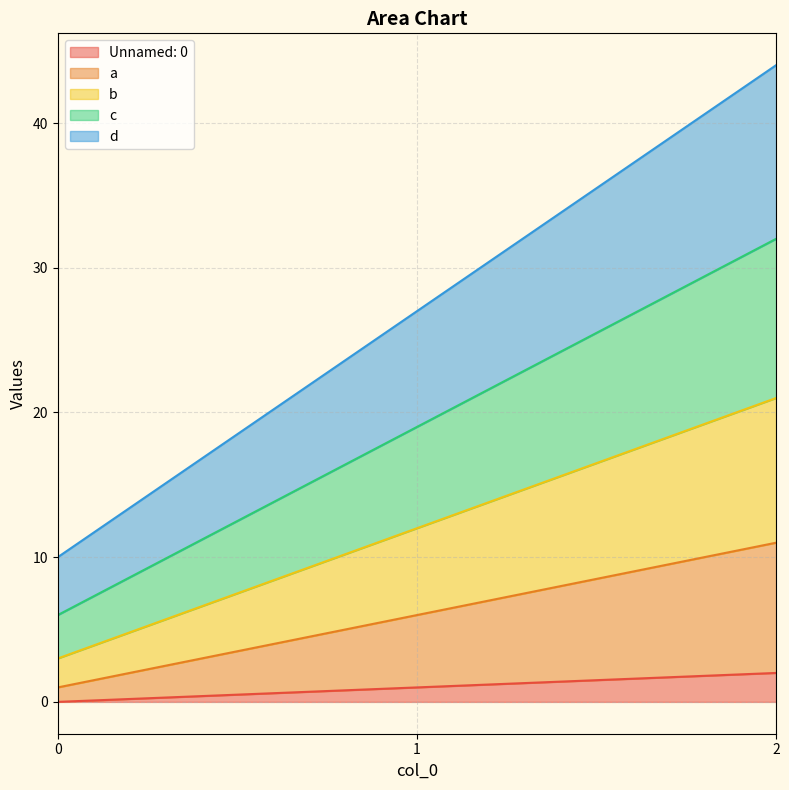

What are all the series names shown in the legend?

Unnamed: 0, a, b, c, d